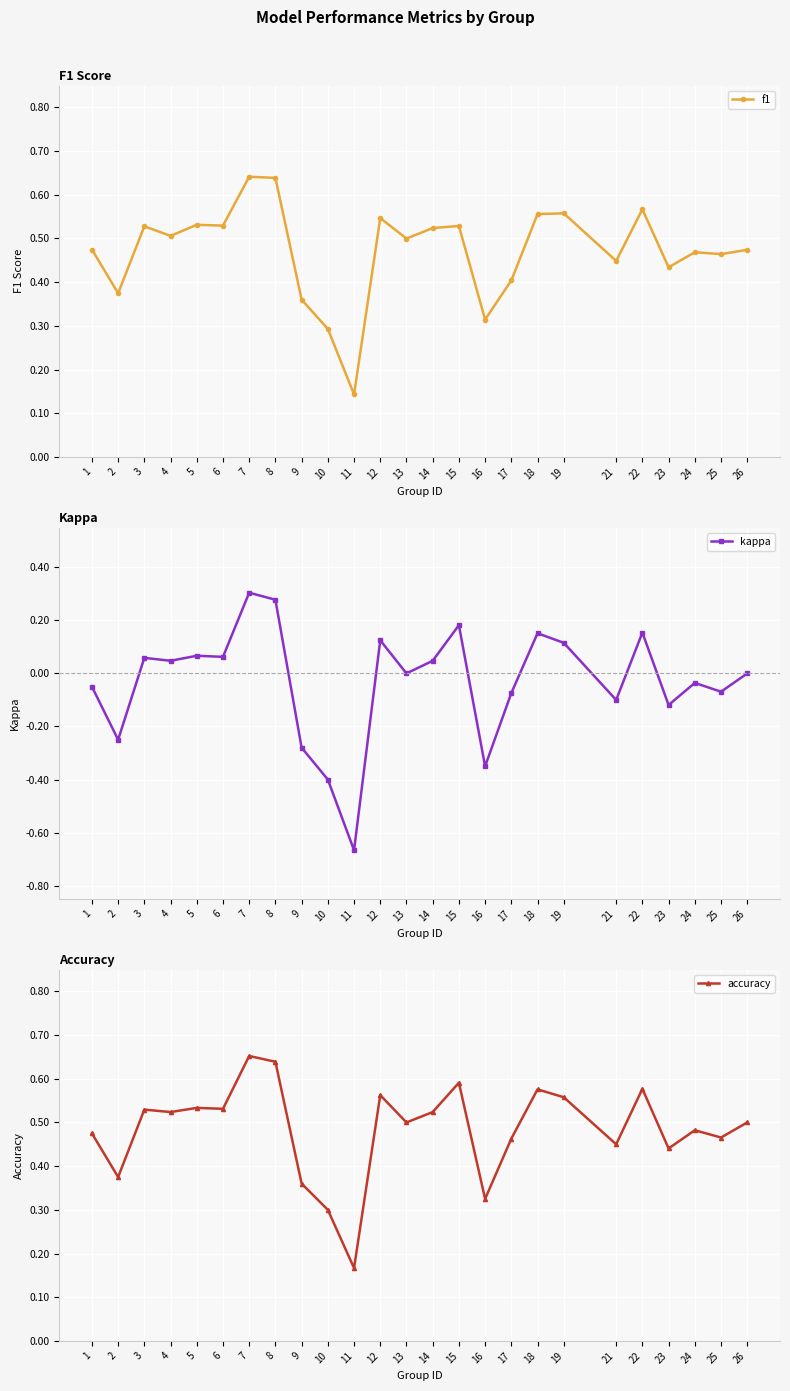

What value does the f1 series have at 19?

0.6